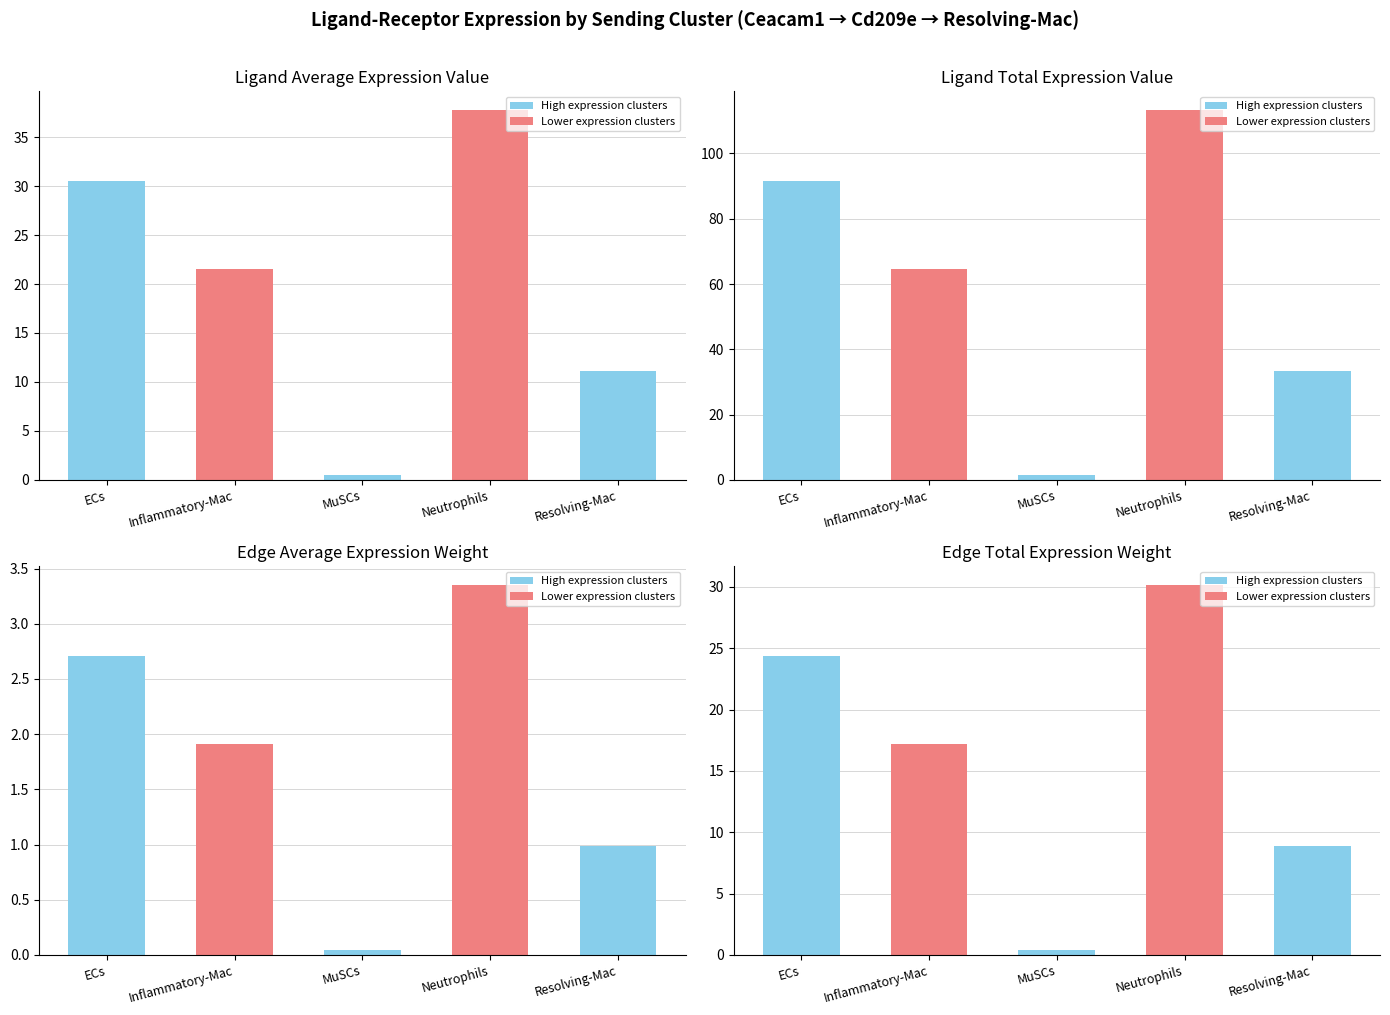

What is the spread (max minus min) of values at MuSCs?

1.5